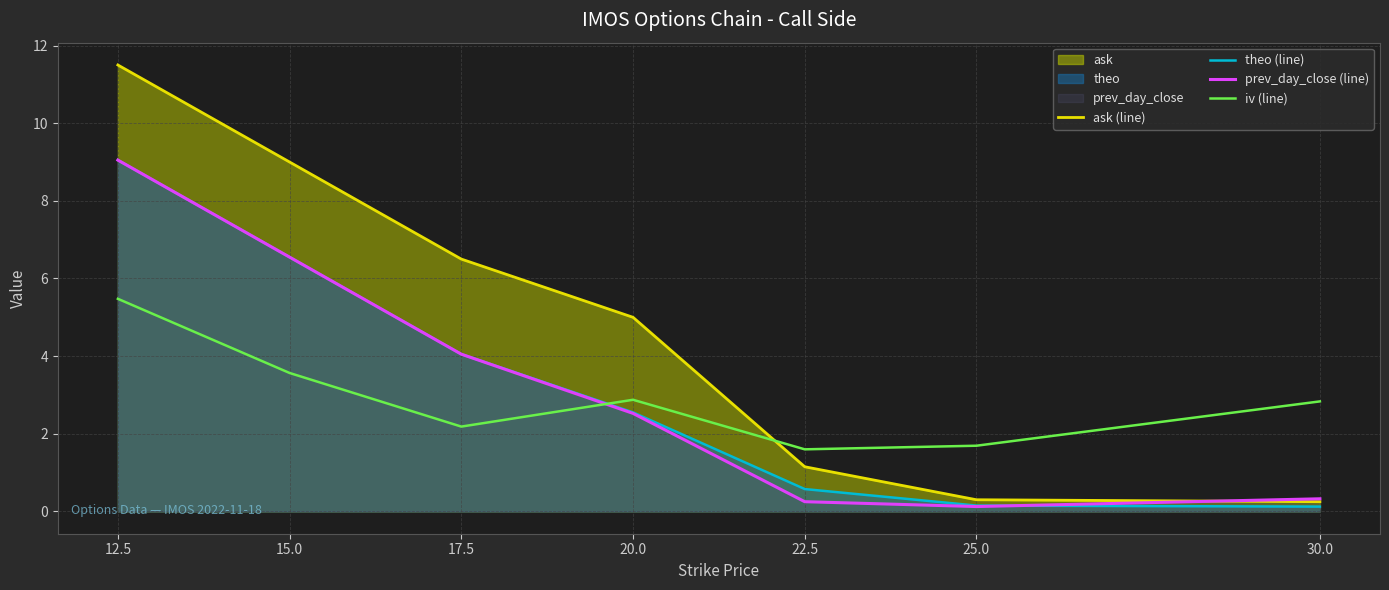

What is the sum of the ask (line) values at 15.0 and 25.0?

9.3